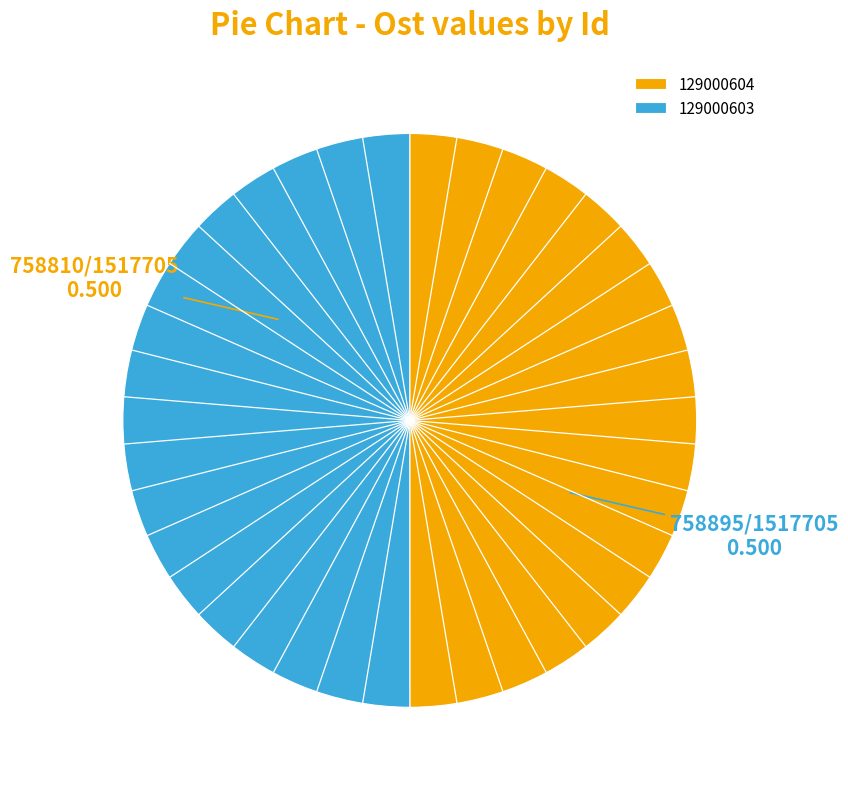

Do 129000604 and 129000603 together represent more than half of the pie?

Yes